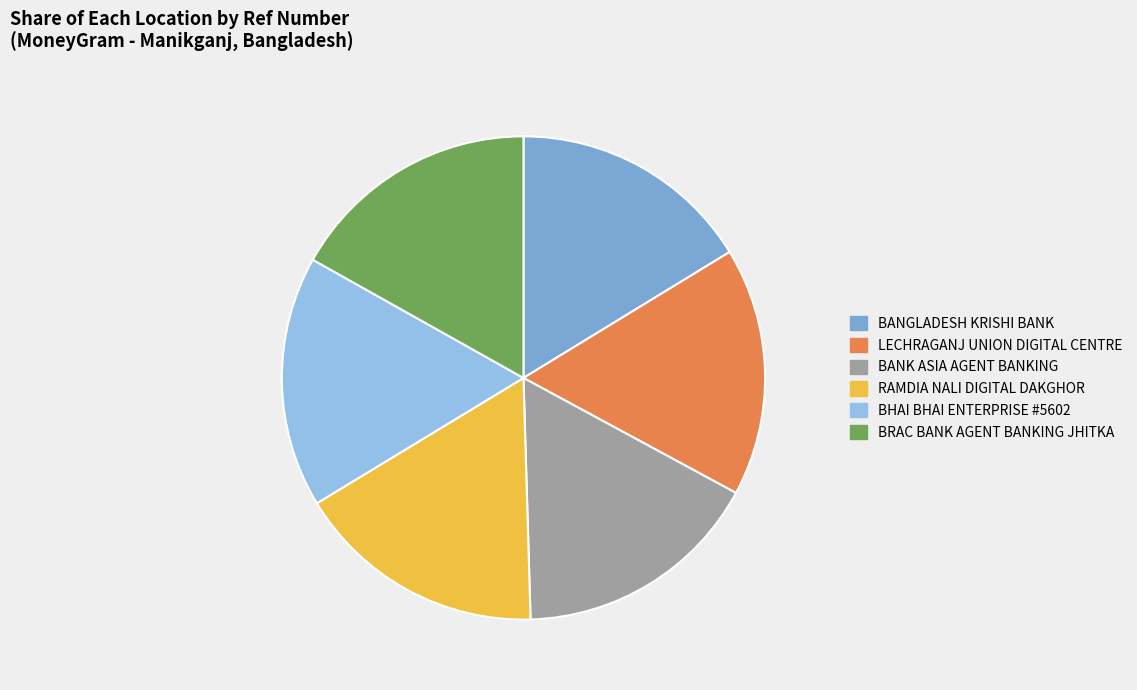

How many segments does this pie chart have?

6